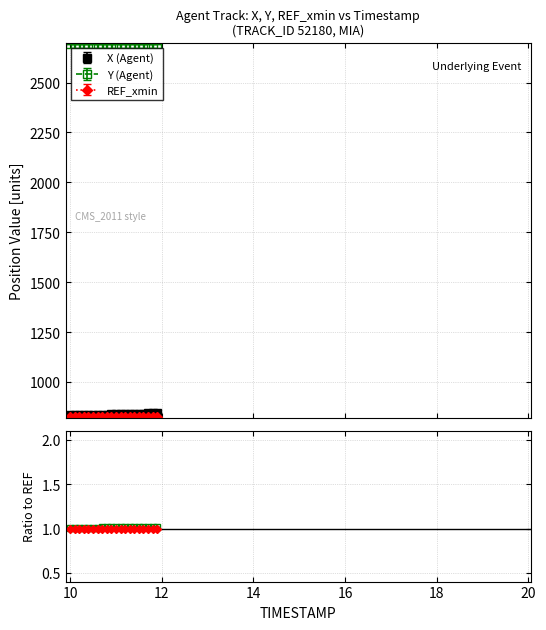

What is the total value across all series at 12?

3527.1